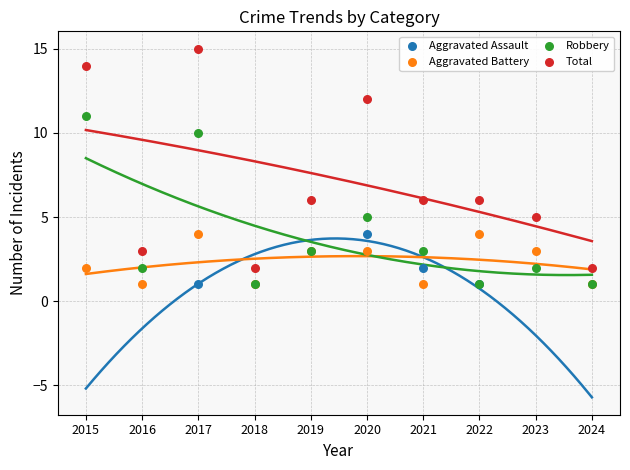

Which series contains the highest Y value?

Total